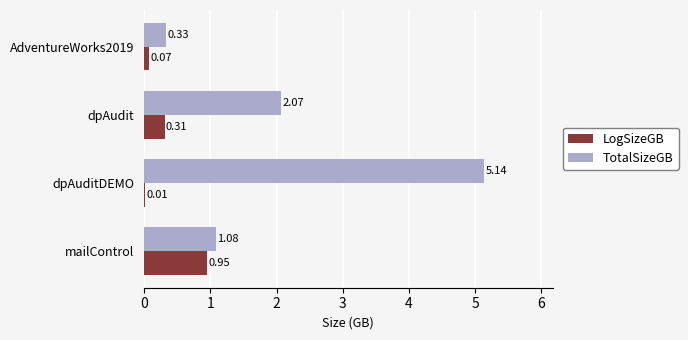

Where is TotalSizeGB nearest to the value 2?

dpAudit